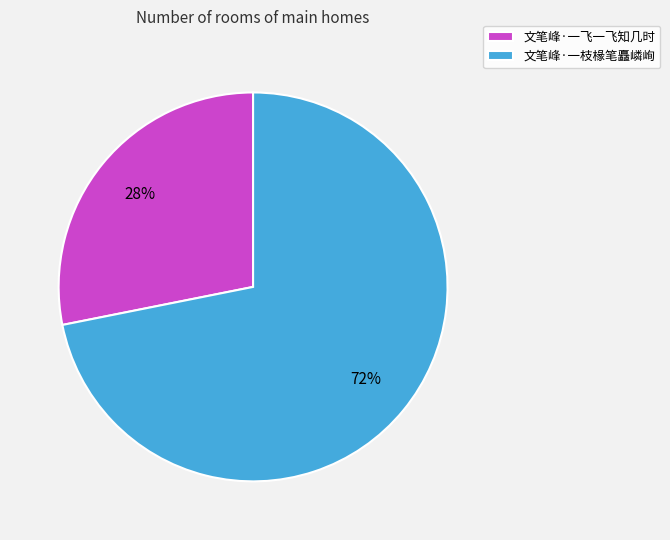

Combined, do 文笔峰·一枝椽笔矗嶙峋 and 文笔峰·一飞一飞知几时 account for over 50%?

Yes